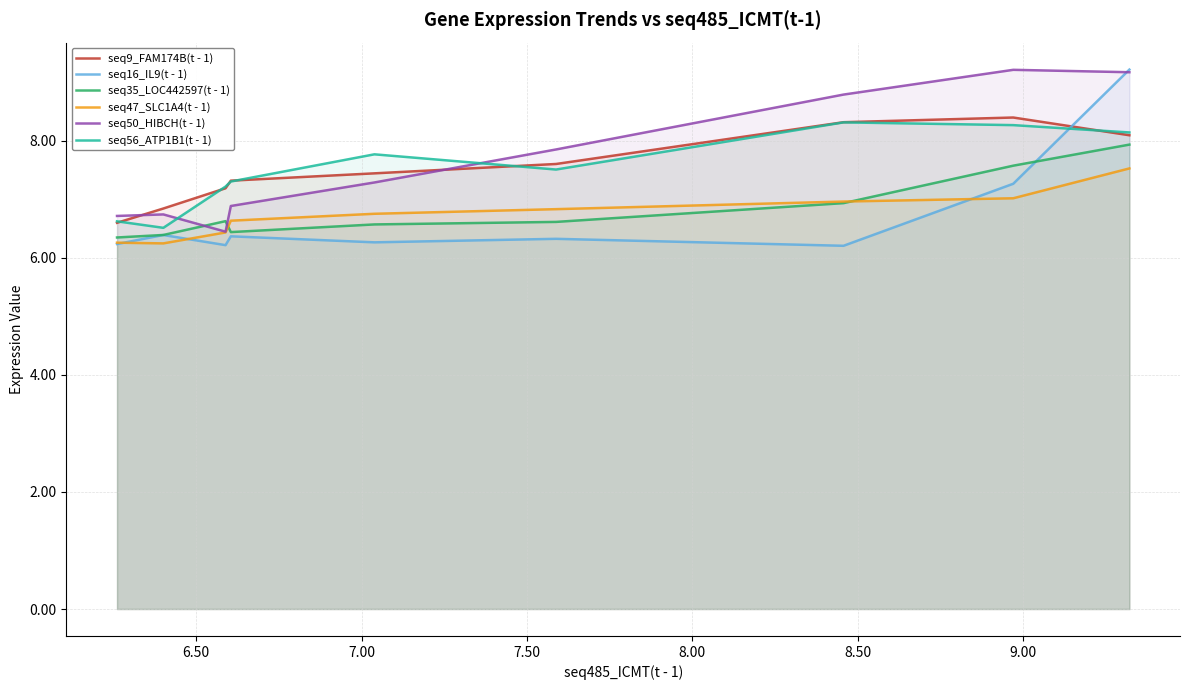

What is the highest value of the seq50_HIBCH(t - 1) series?

9.2